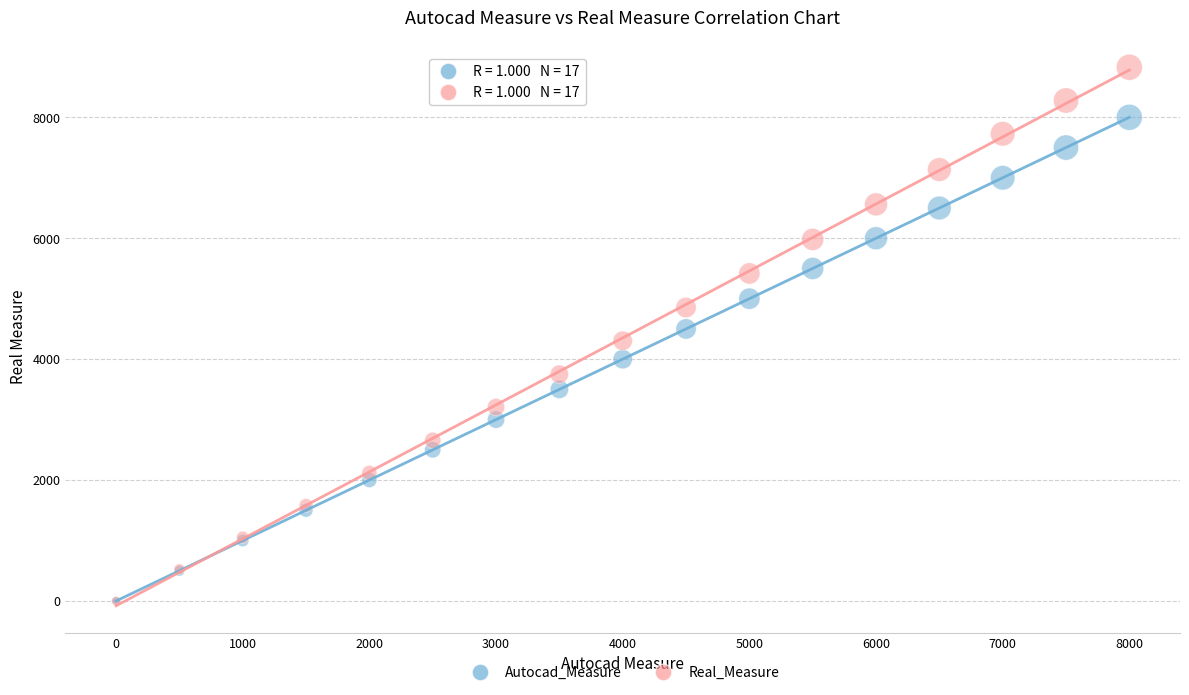

What are all the series names shown in the legend?

Autocad_Measure, Real_Measure